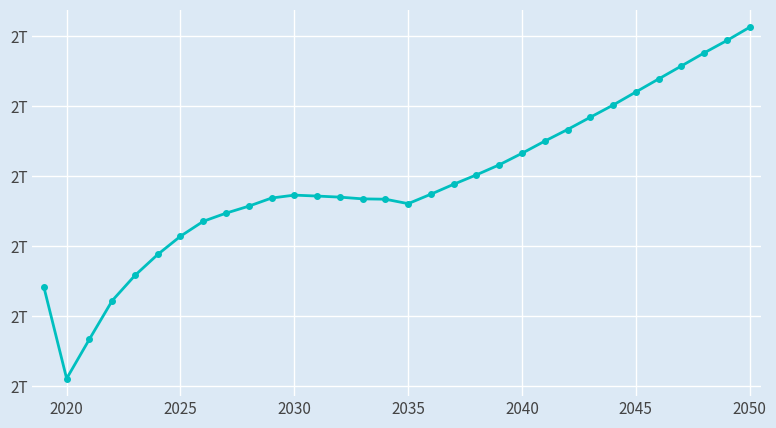

Is this an area chart (filled region under the line)?

No